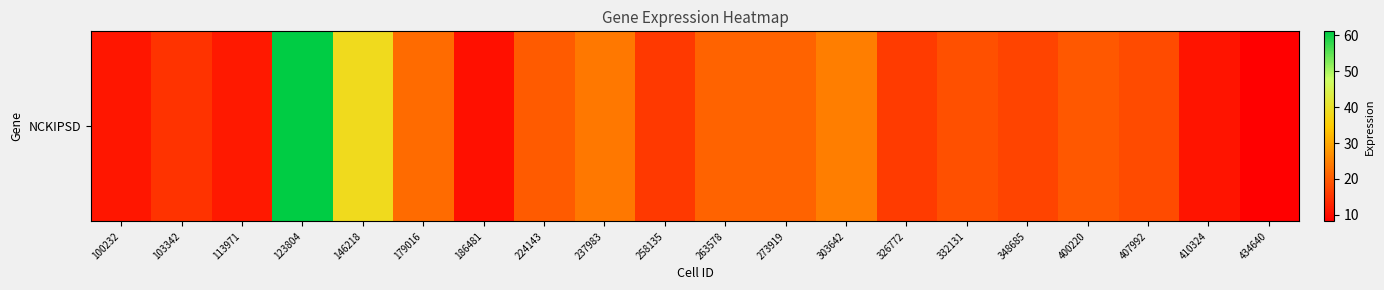

How many values are below 18?

9